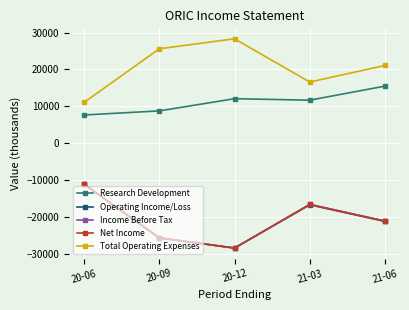

What is the difference between the second highest and second lowest values in the Research Development series?

3300